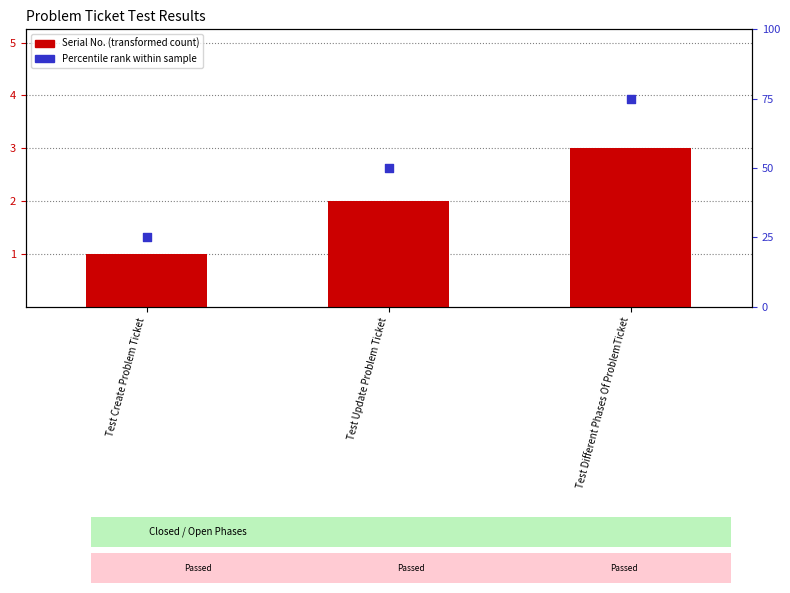

At which category is the sum across all series the highest?

Test Different Phases Of ProblemTicket